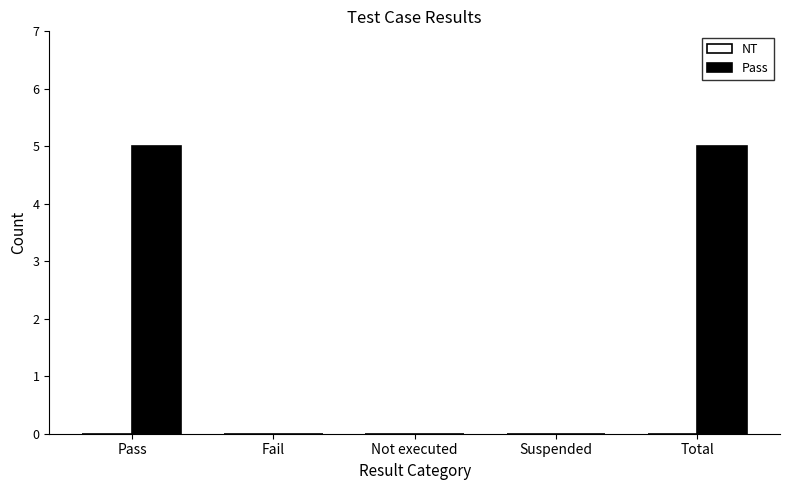

The value at Pass is 5. True or false?

True